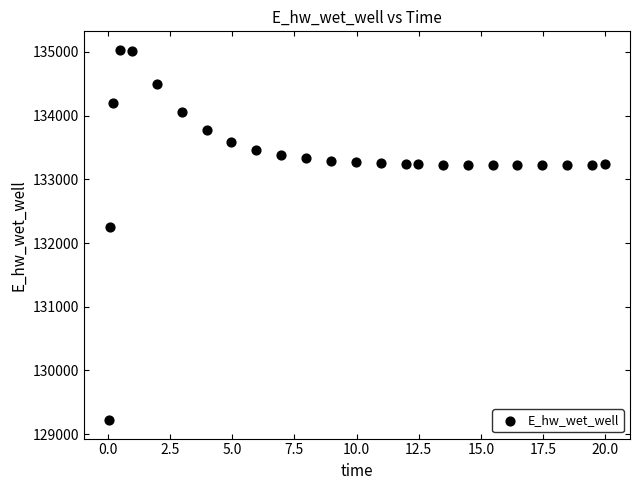

What is the range of Y values (max minus min)?

5811.6